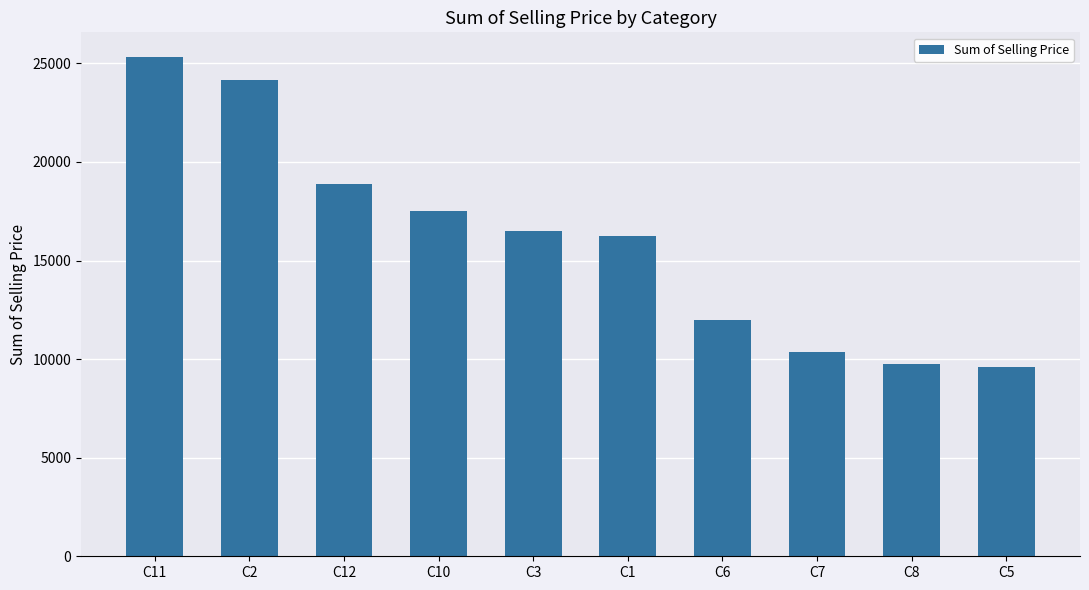

What is the difference between the values at C10 and C12?

1330.9